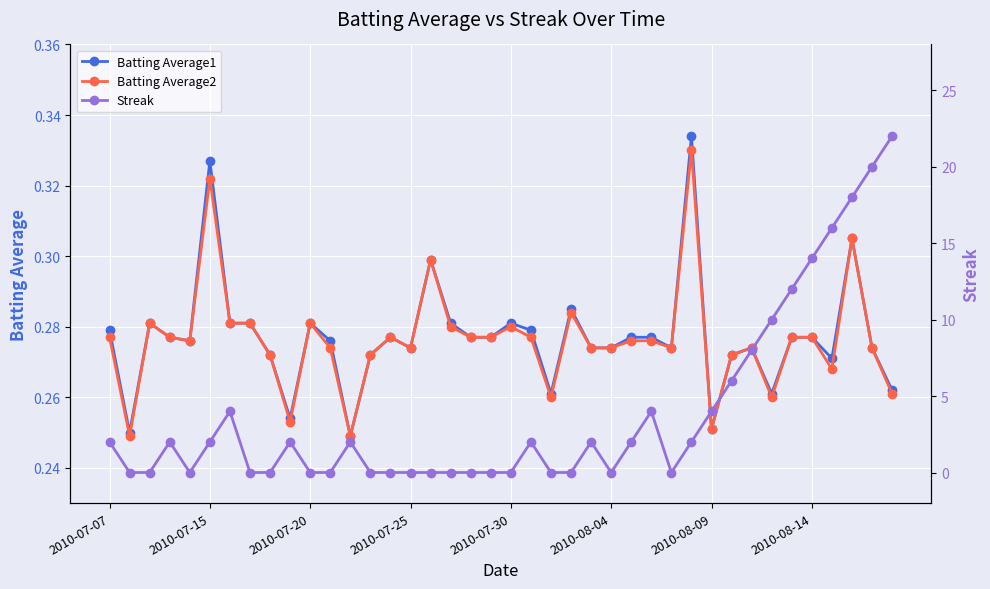

In Batting Average1, how many points are higher than both neighbors (excluding endpoints)?

10